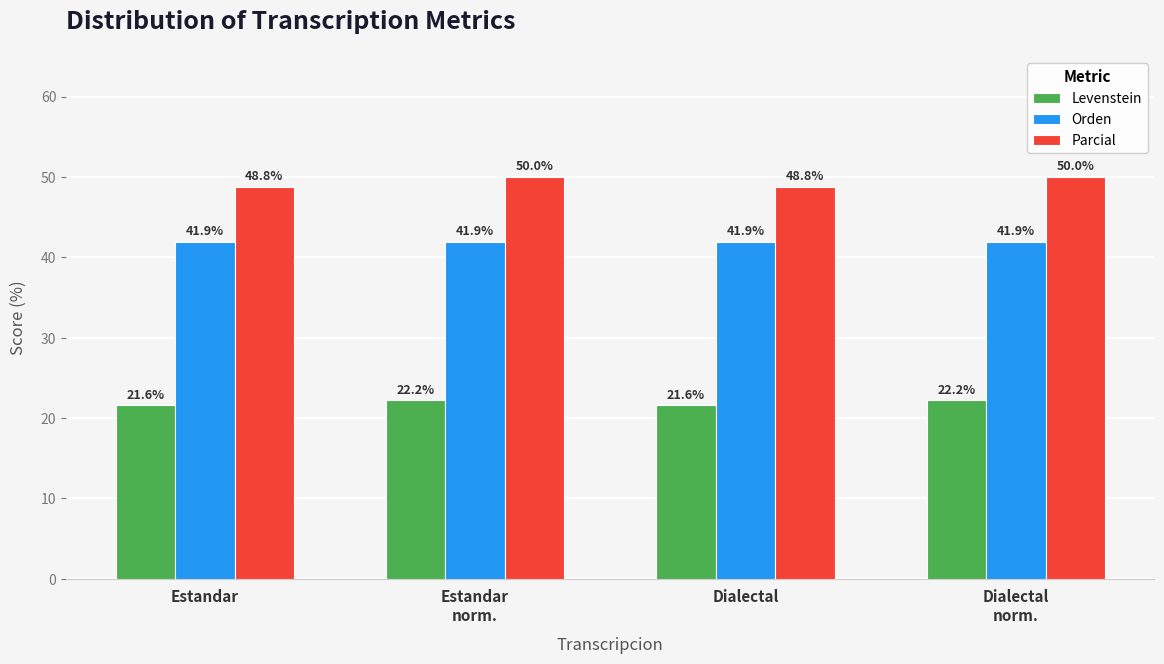

What is the approximate value of Parcial at Dialectal?

48.8